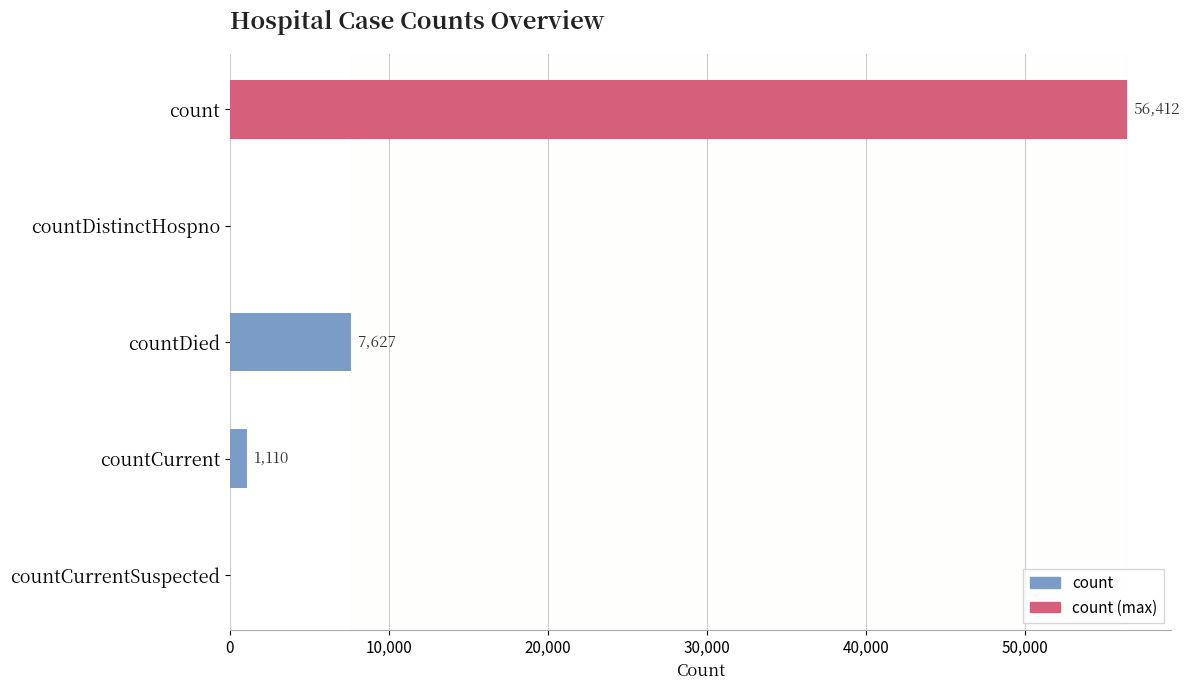

What is the sum of all values?

65149